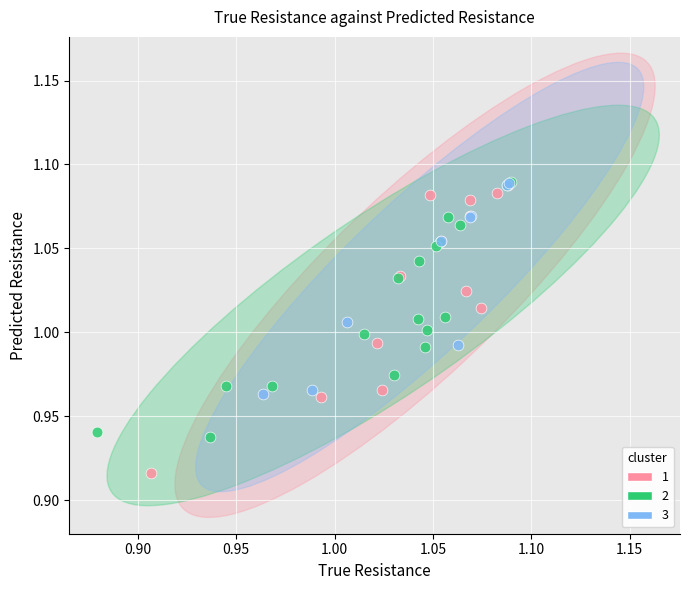

Which series has the widest spread of Y values?

1